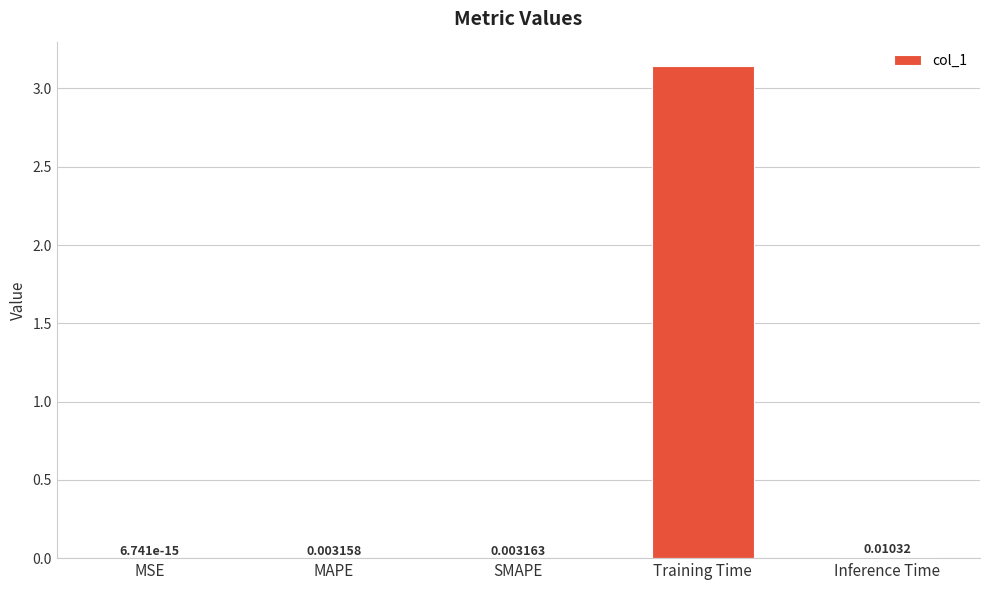

At which label is the value closest to 1?

Inference Time